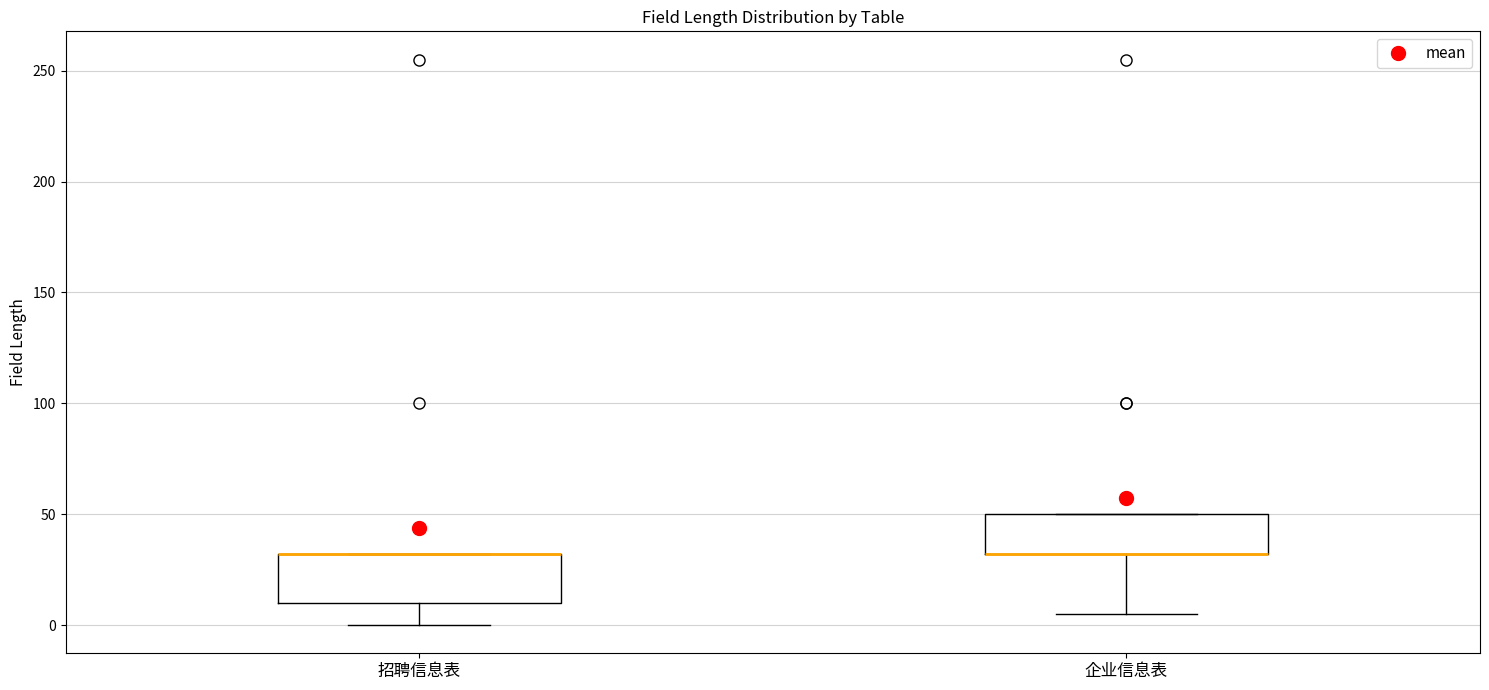

Reading left to right, read every box against the y-axis: the position of its median line, the range the box covers, and the ends of its whiskers. The values are not printed on the chart, so give them approximately, as read against the axis.

招聘信息表: median 30 (drawn on the box's upper edge), box 10 to 30, whiskers 0 to 30
企业信息表: median 30 (drawn on the box's lower edge), box 30 to 50, whiskers 5 to 50